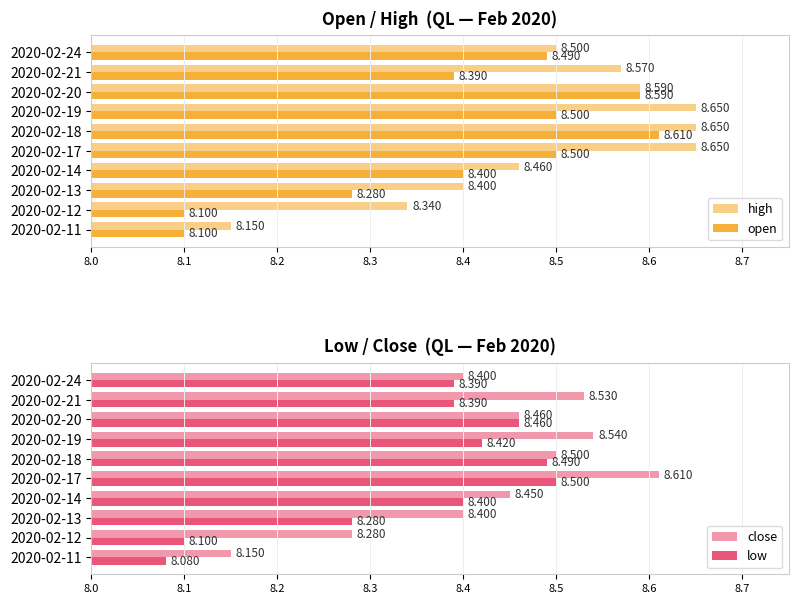

Rank the series by their maximum value, from highest to lowest.

high, open, close, low